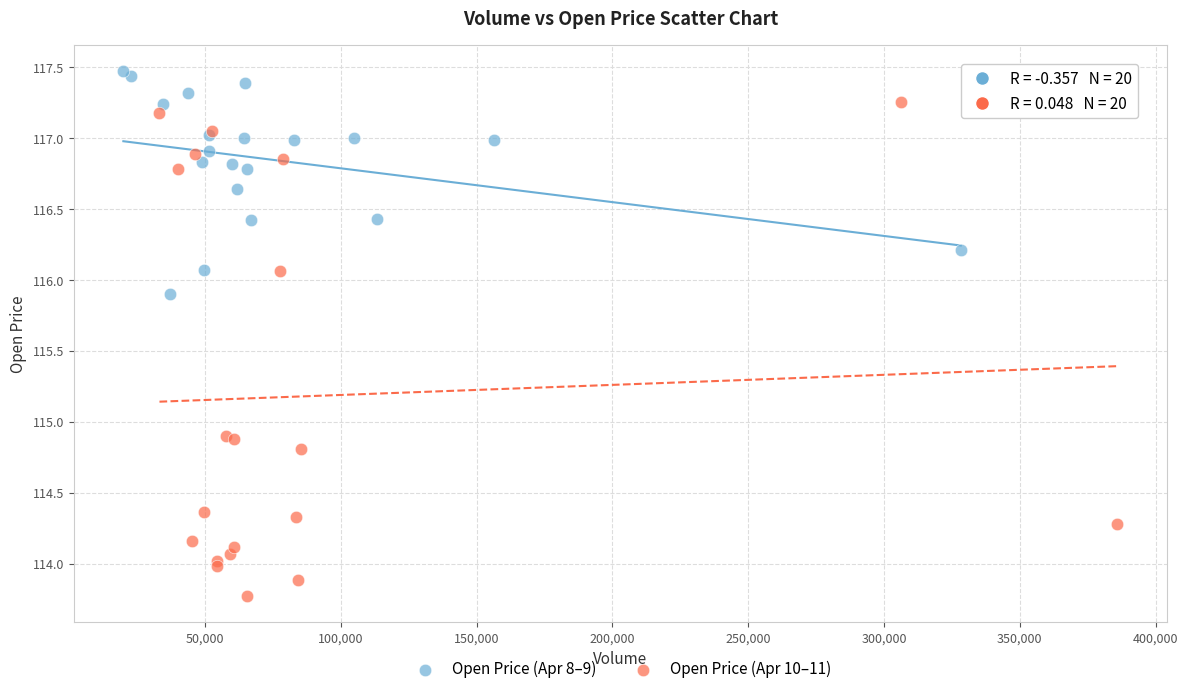

Which series has the largest Y range (max minus min)?

Open Price (Apr 10–11)